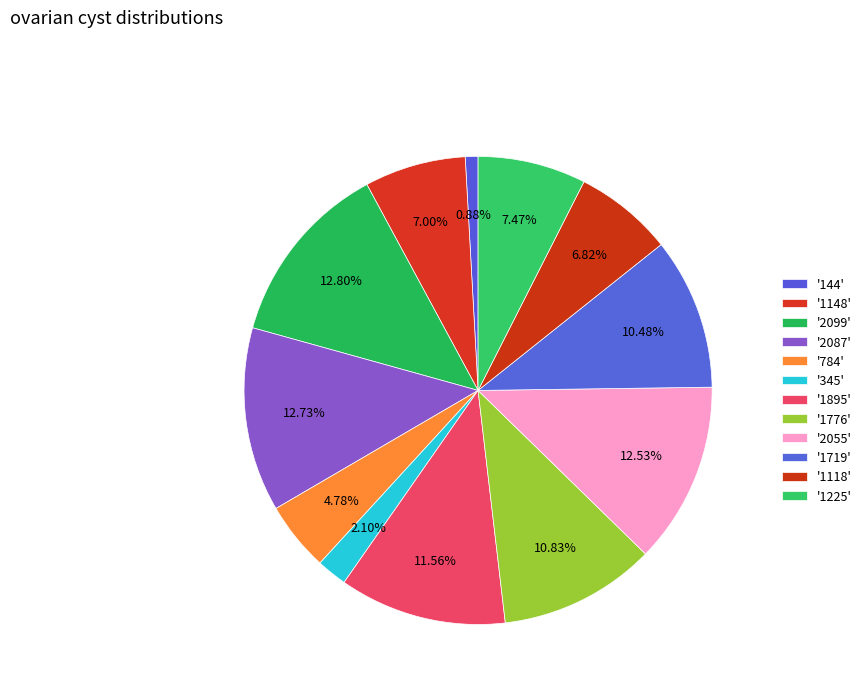

How many slices are in this pie chart?

12